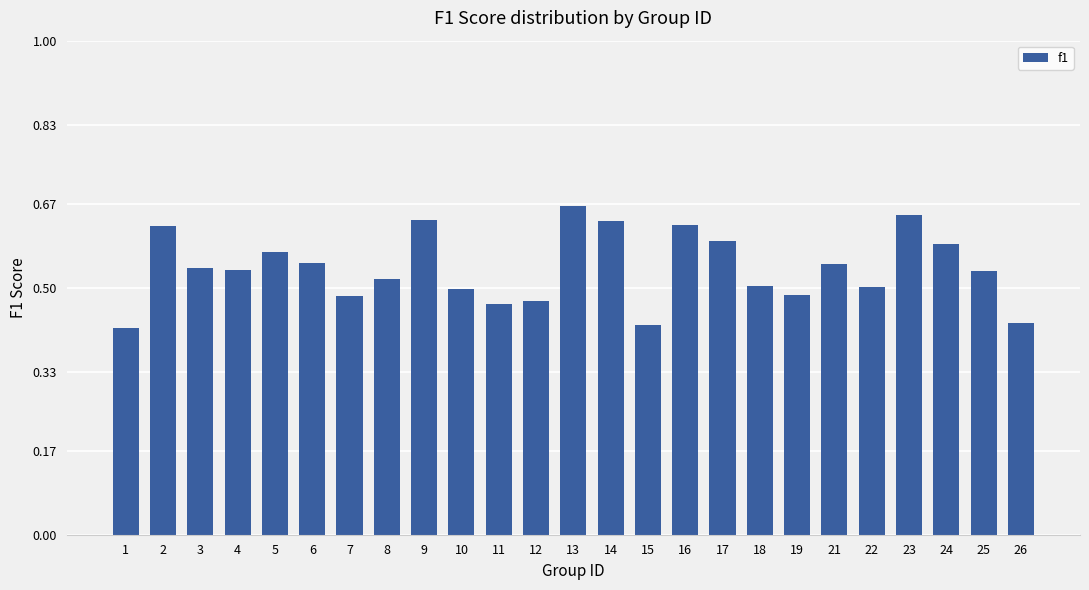

What is the sum of all values?

13.5